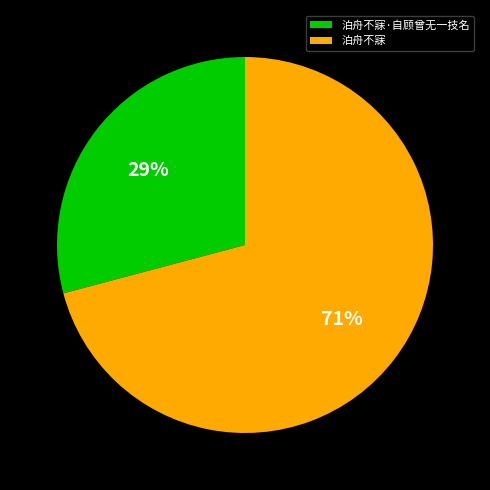

Is the sum of 泊舟不寐·自顾曾无一技名 and 泊舟不寐 greater than half?

Yes